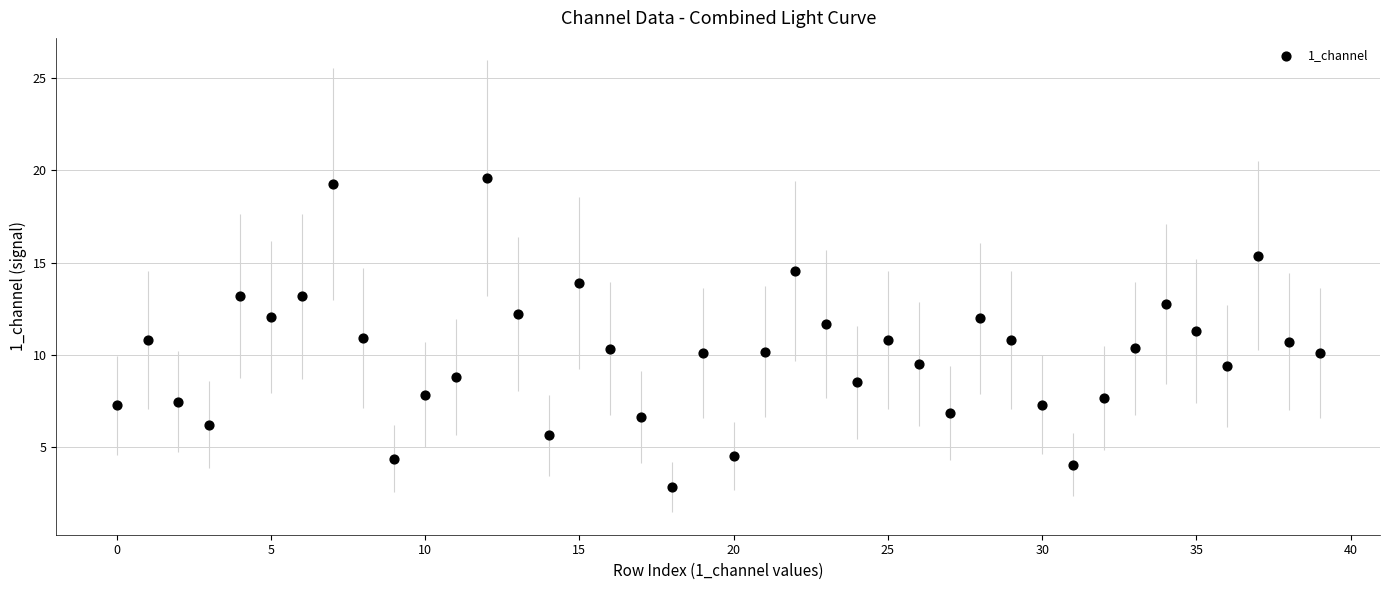

What is the range of Y values (max minus min)?

16.7